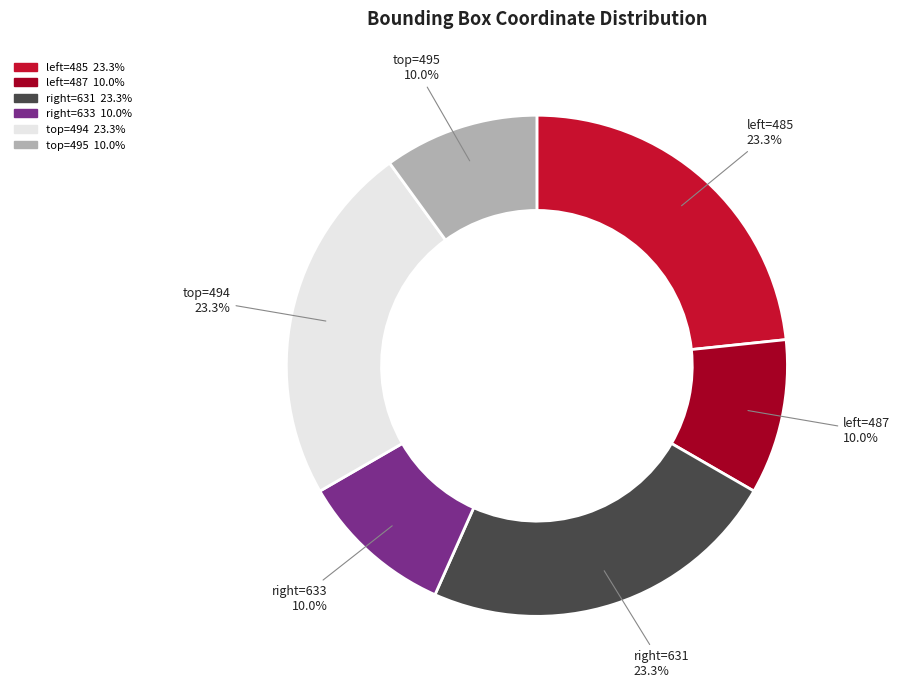

Count the number of slices in the pie.

6